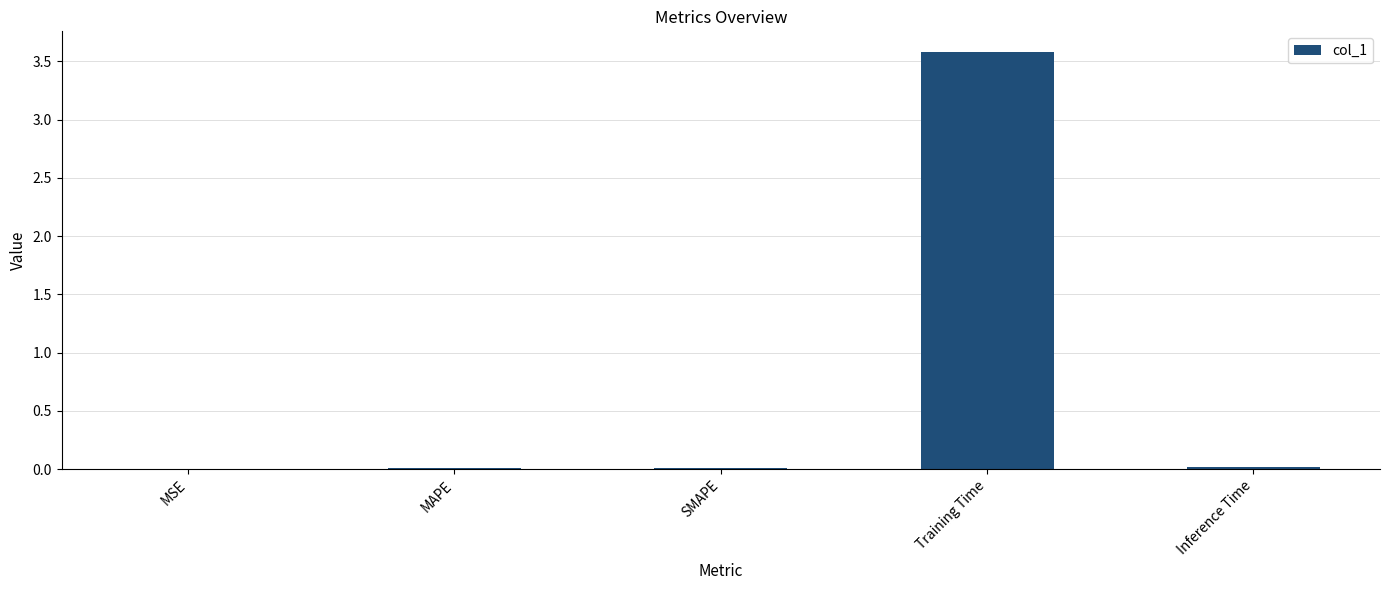

True or false: the data shows 6.0 at Training Time.

False